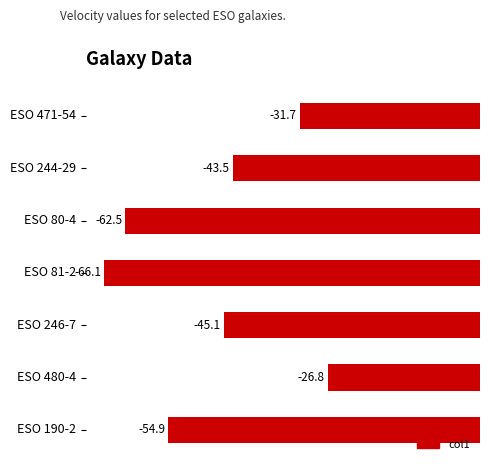

The value at ESO 246-7 is -45.1. True or false?

True